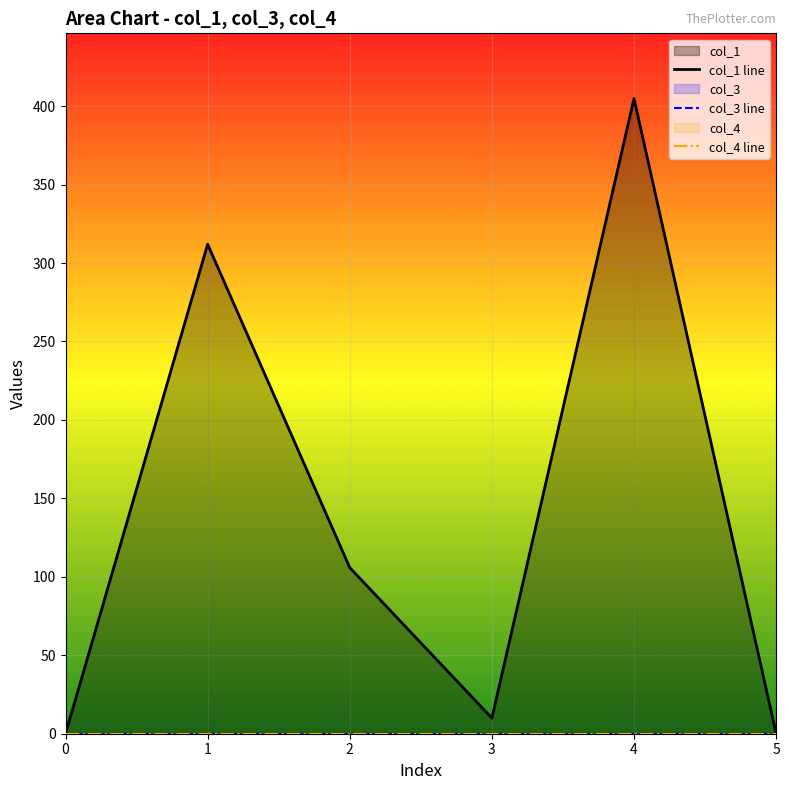

The col_3 line series shows 0.0 at 1. True or false?

True